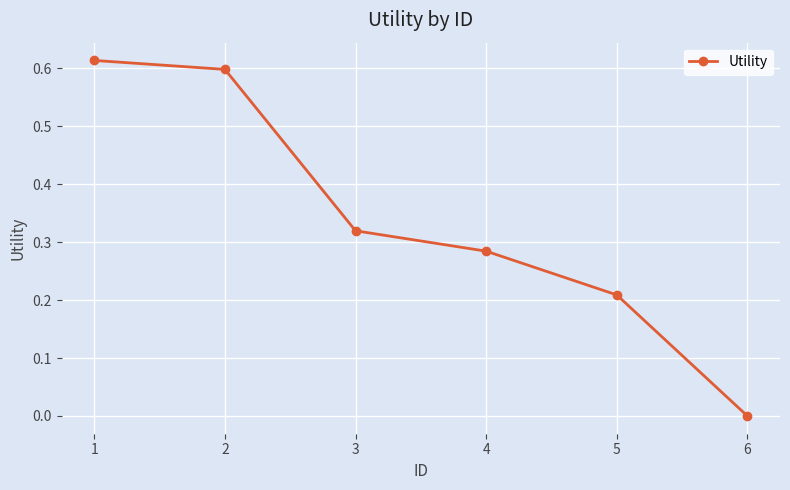

Which label corresponds to the smallest value in the chart?

6